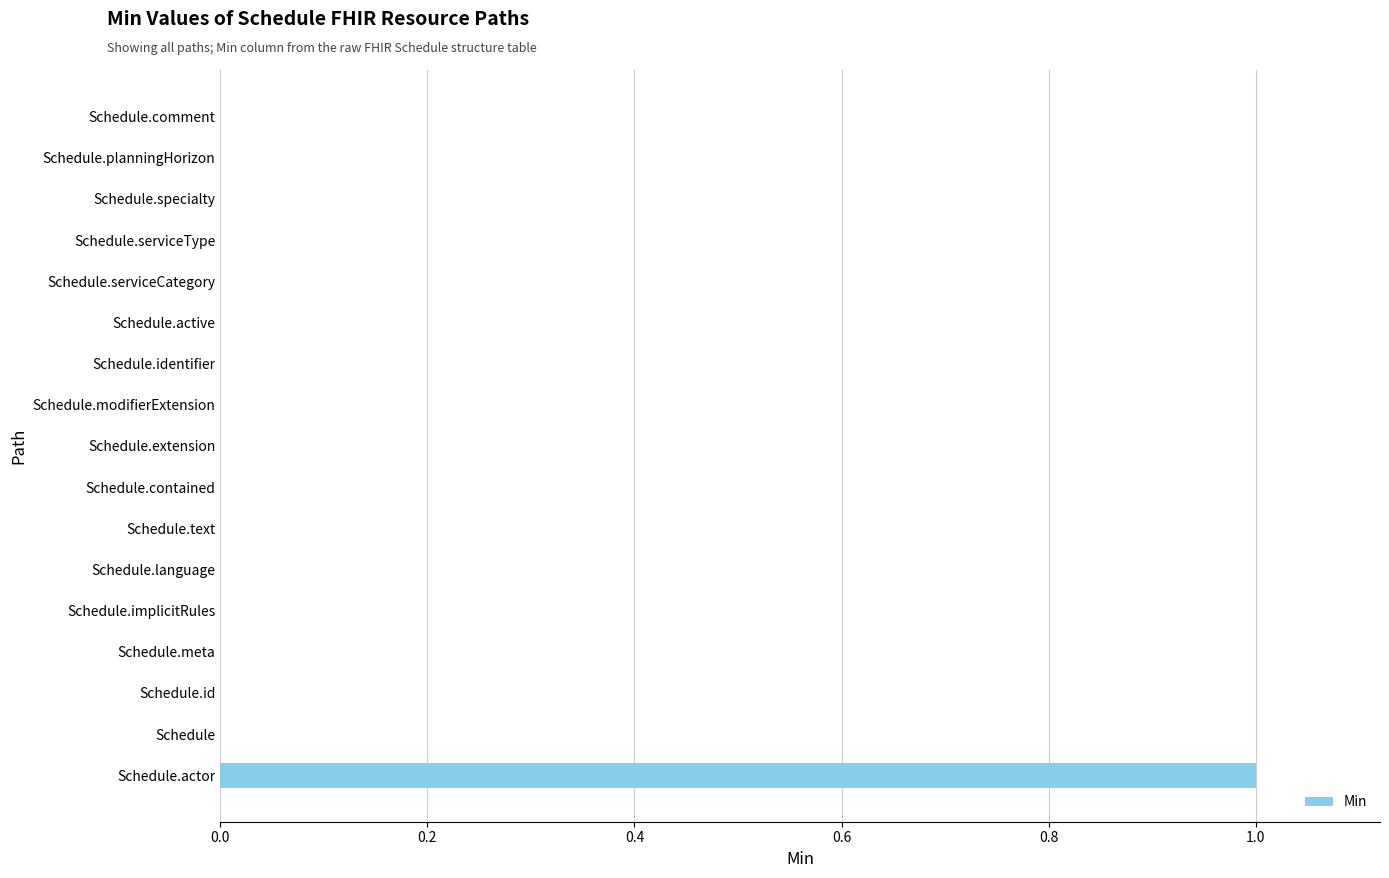

At which category does the chart reach its peak across all series?

Schedule.actor